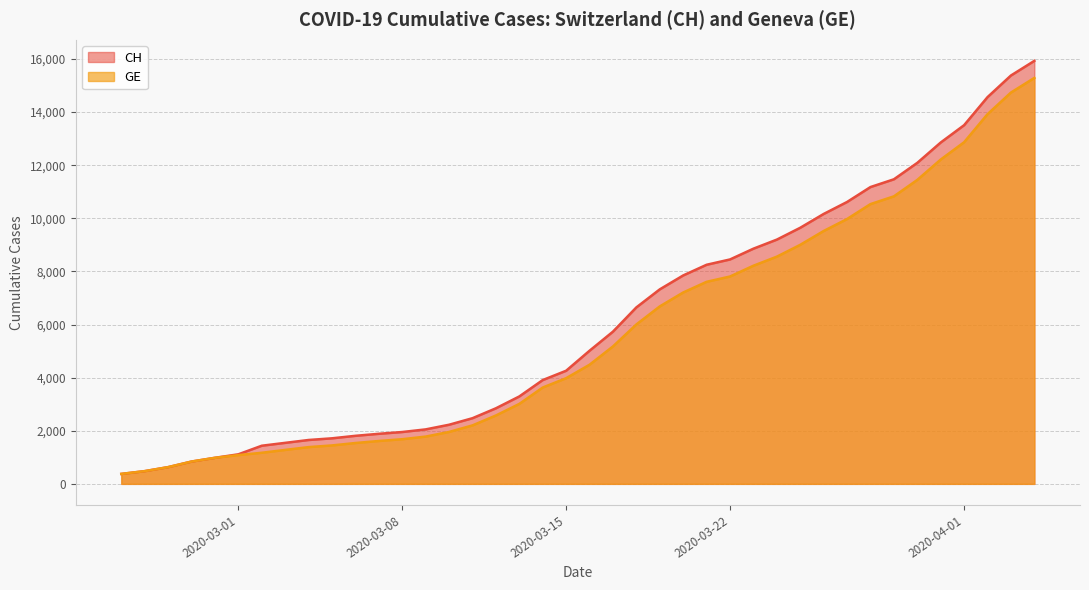

Rank the series by their maximum value, from highest to lowest.

CH, GE